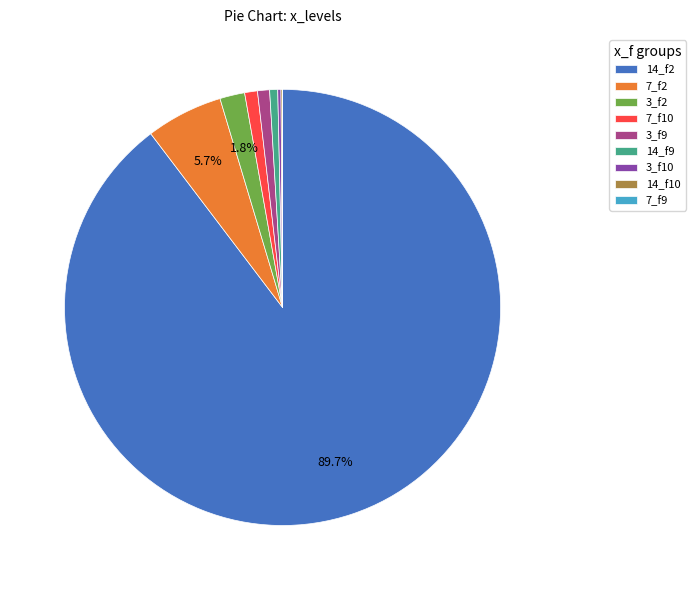

Which slice is the largest?

14_f2